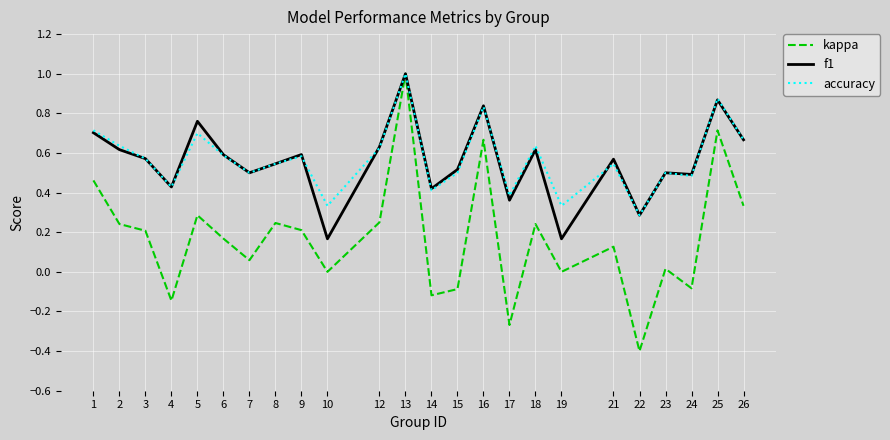

True or false: accuracy has a value of 0.7 at 1.

True